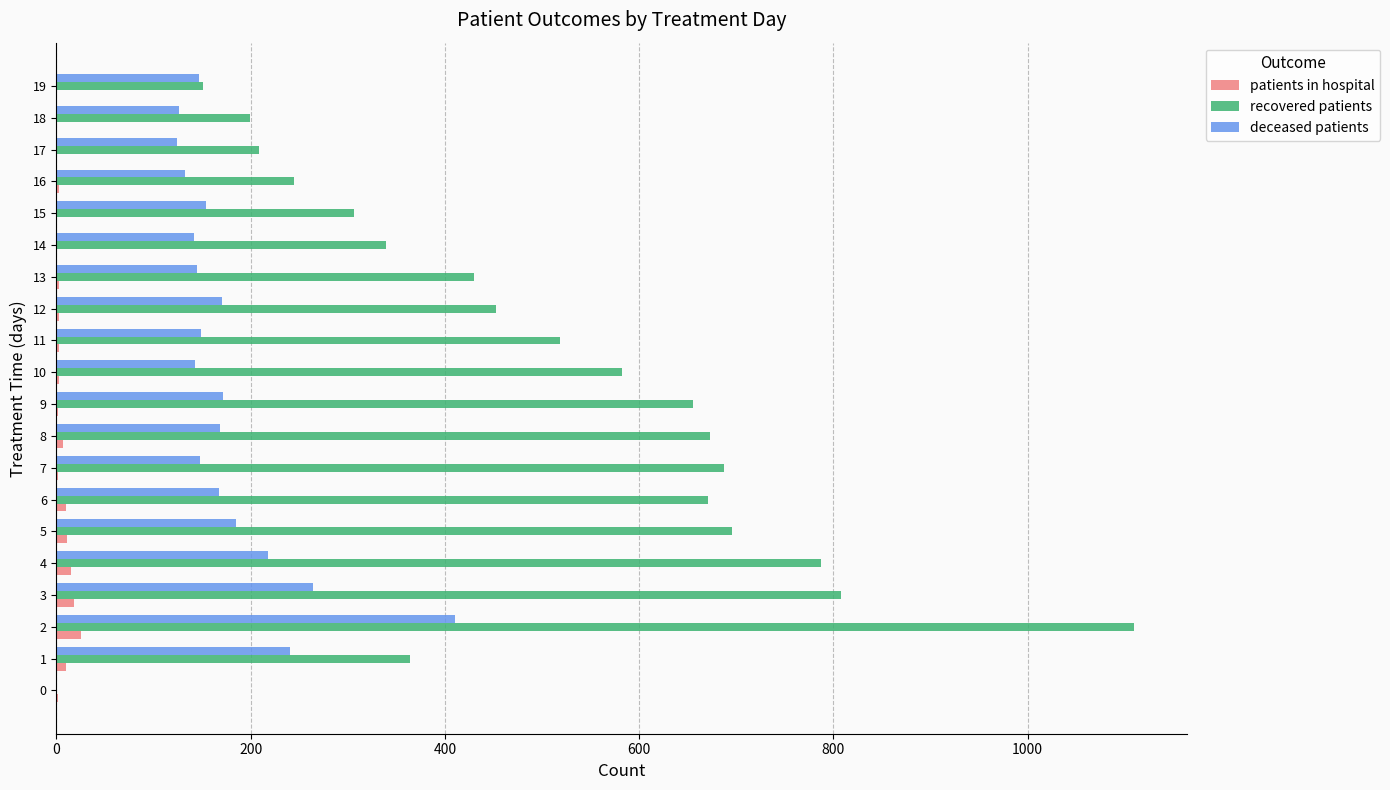

What is the average value of the recovered patients series?

494